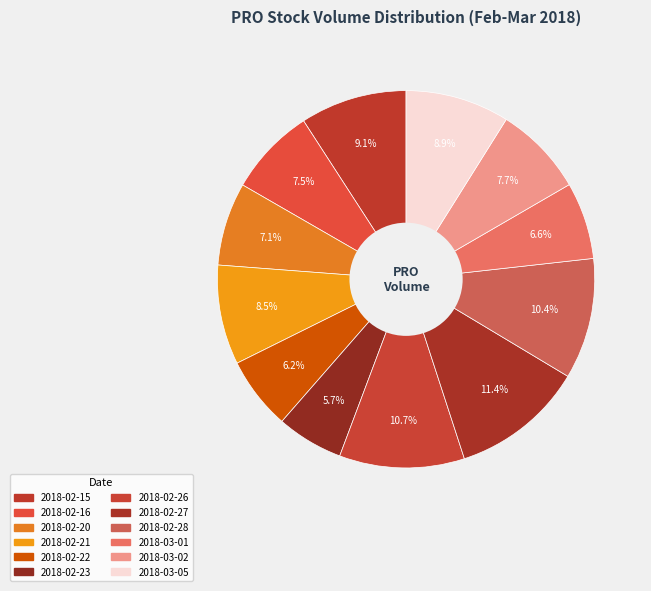

To the nearest percent, what is the difference between the largest and smallest slice percentages?

6%